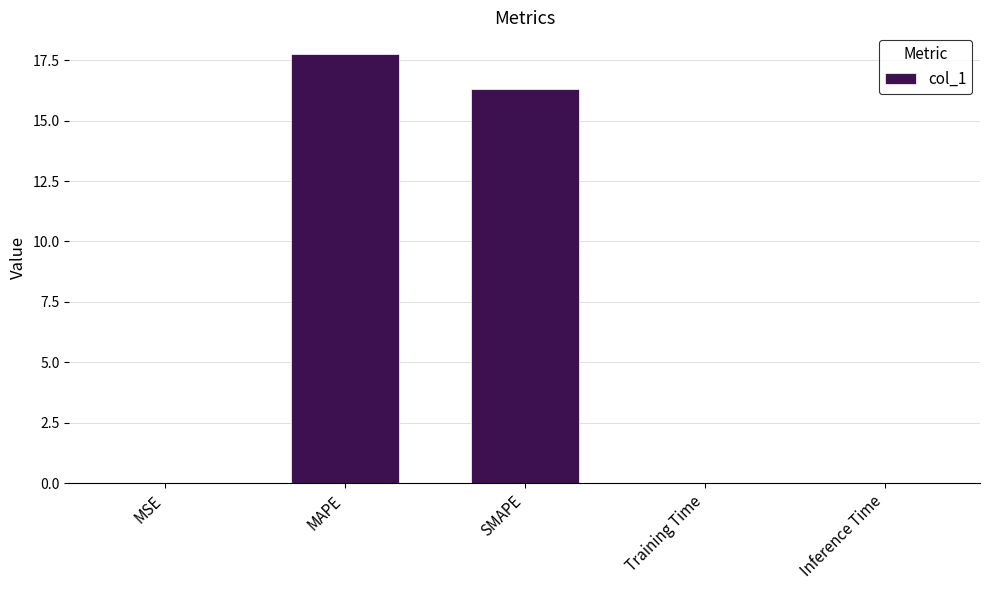

Which category has the highest value across all series?

MAPE